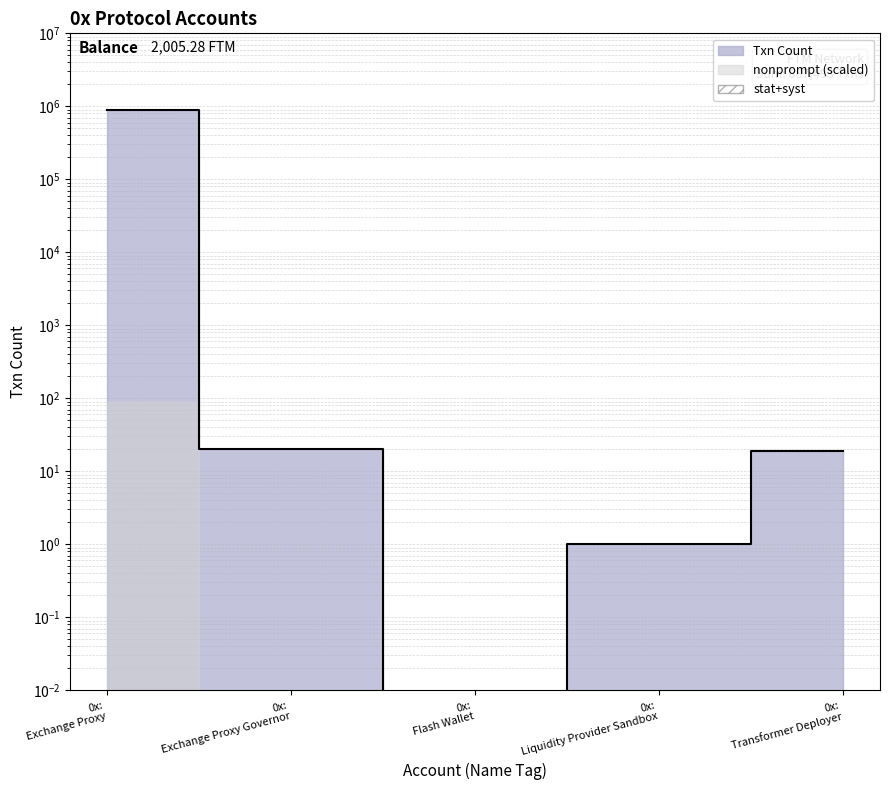

What position from the left is 0x: Transformer Deployer?

5